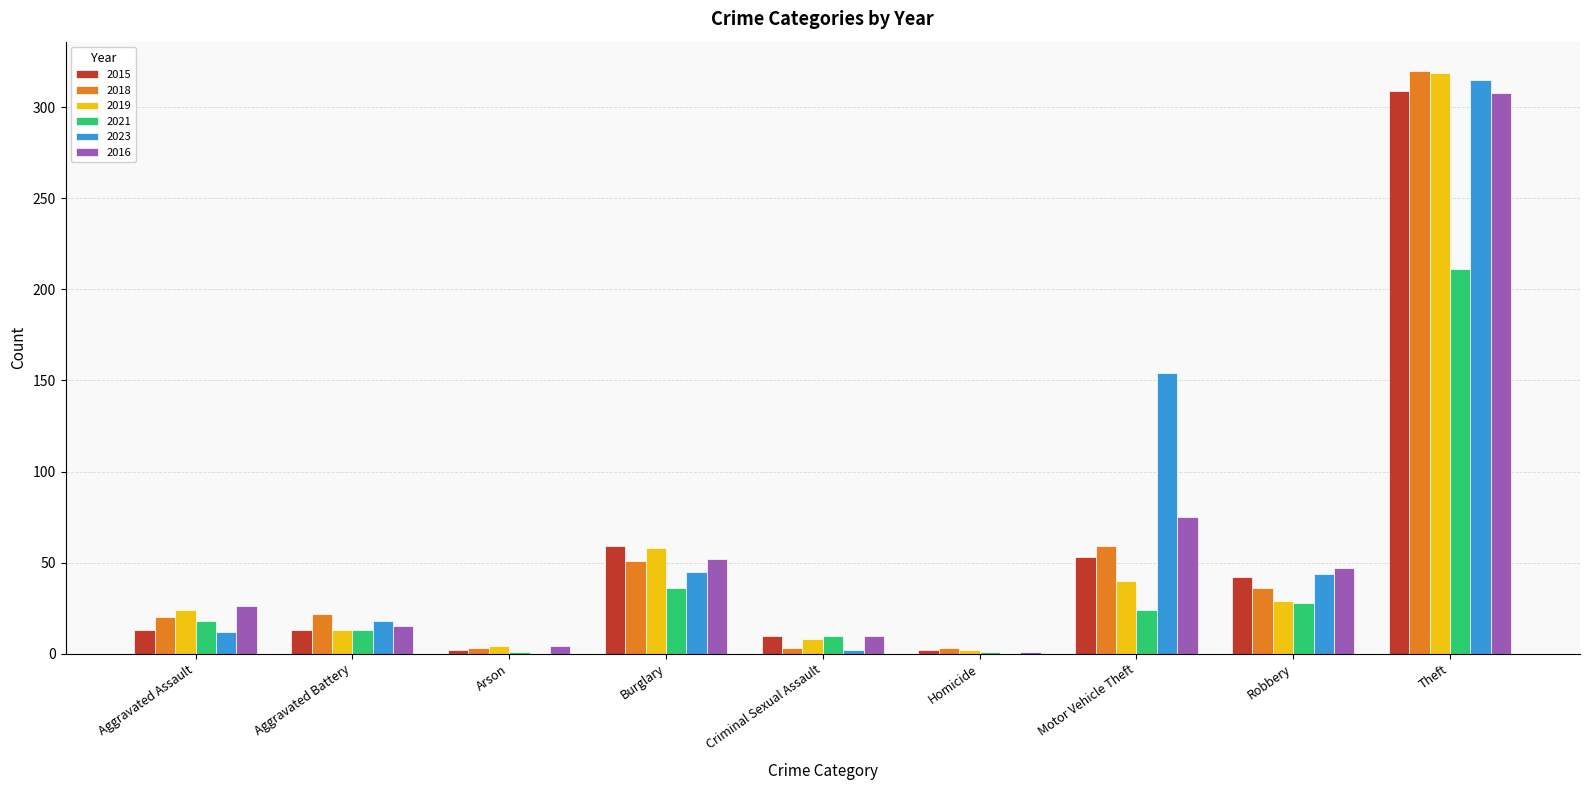

What is the spread (max minus min) of values at Aggravated Battery?

9